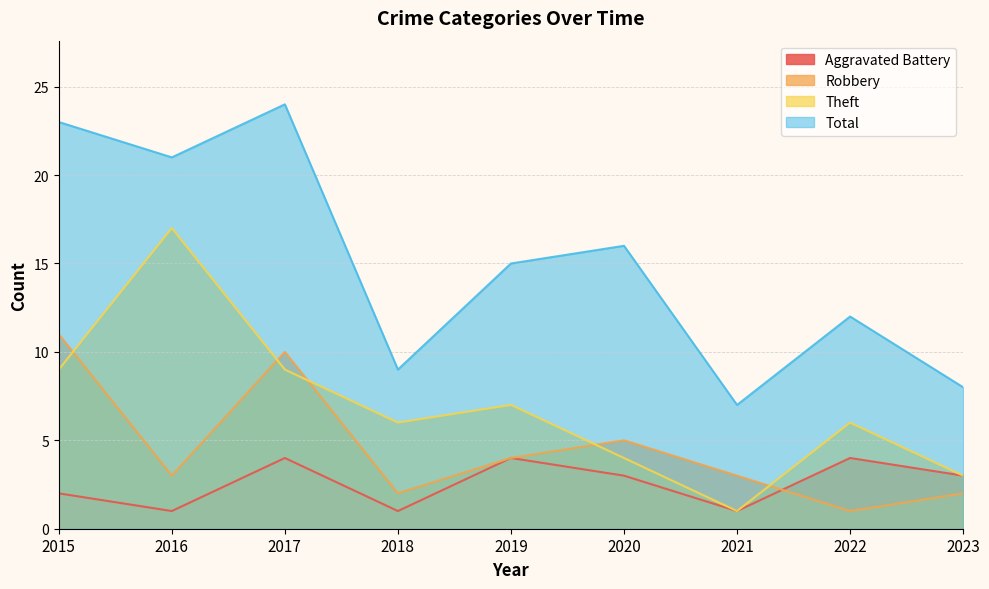

At which label does Total reach its minimum?

2021